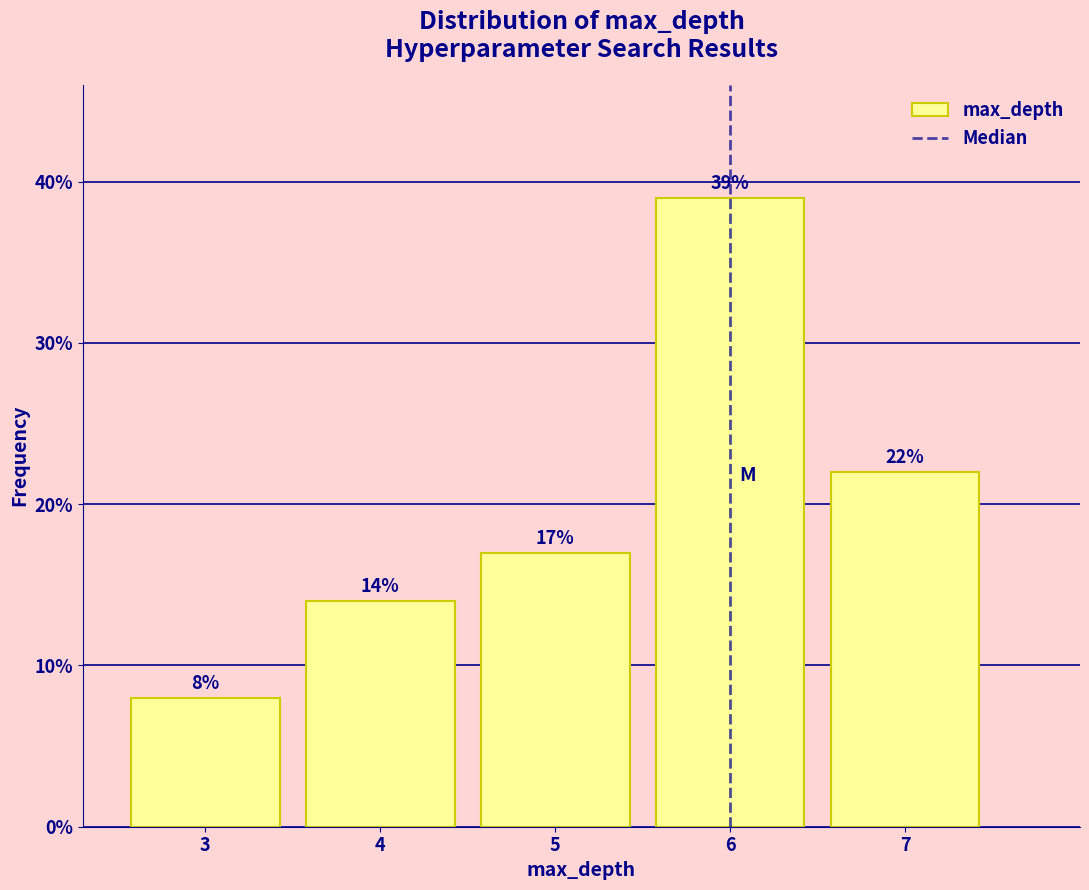

Reading right to left, extract all data points from this chart.

22	39	17	14	8